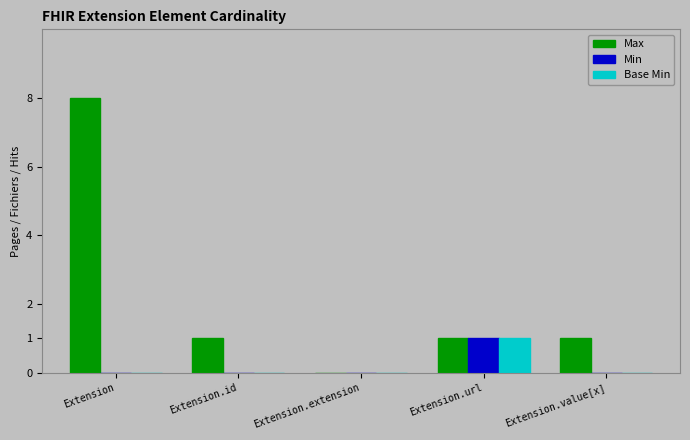

Which category has the highest value in the Max series?

Extension